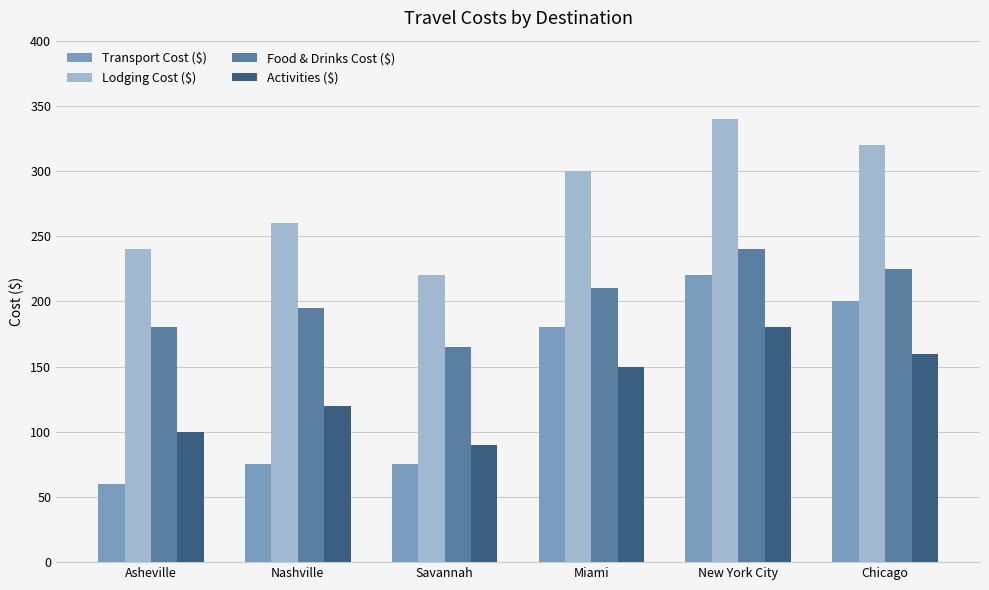

Which series has the widest spread of values?

Transport Cost ($)